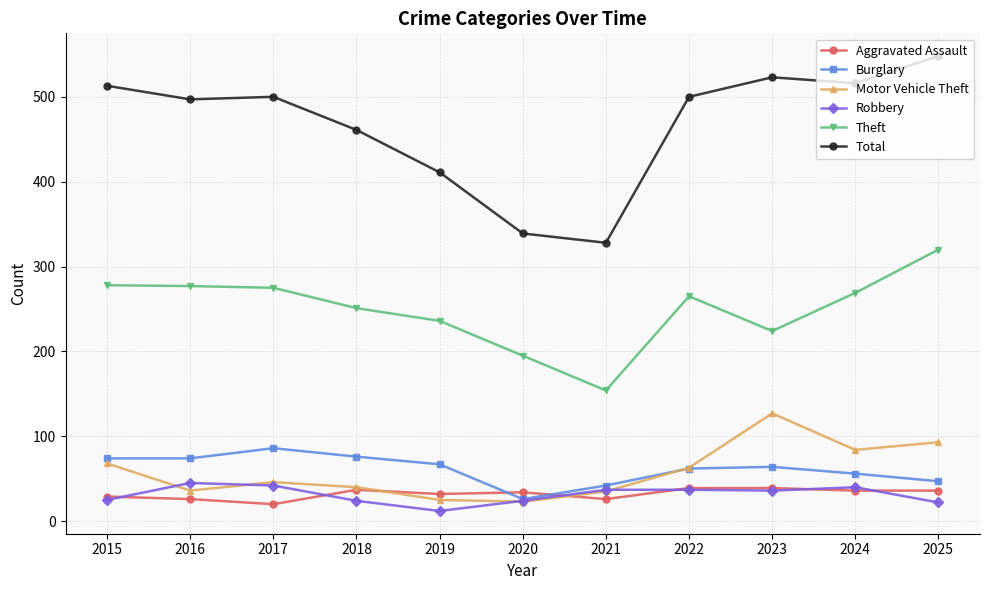

What is the sum of all Aggravated Assault values?

354